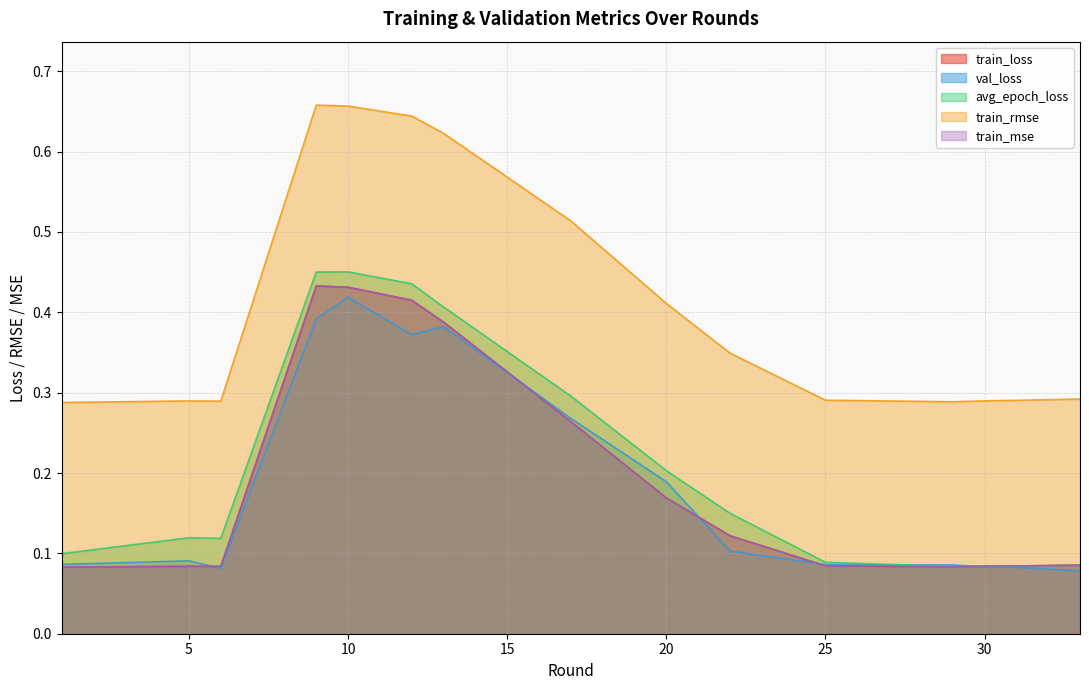

What is the value of the val_loss point at the 5th from the left?

0.4